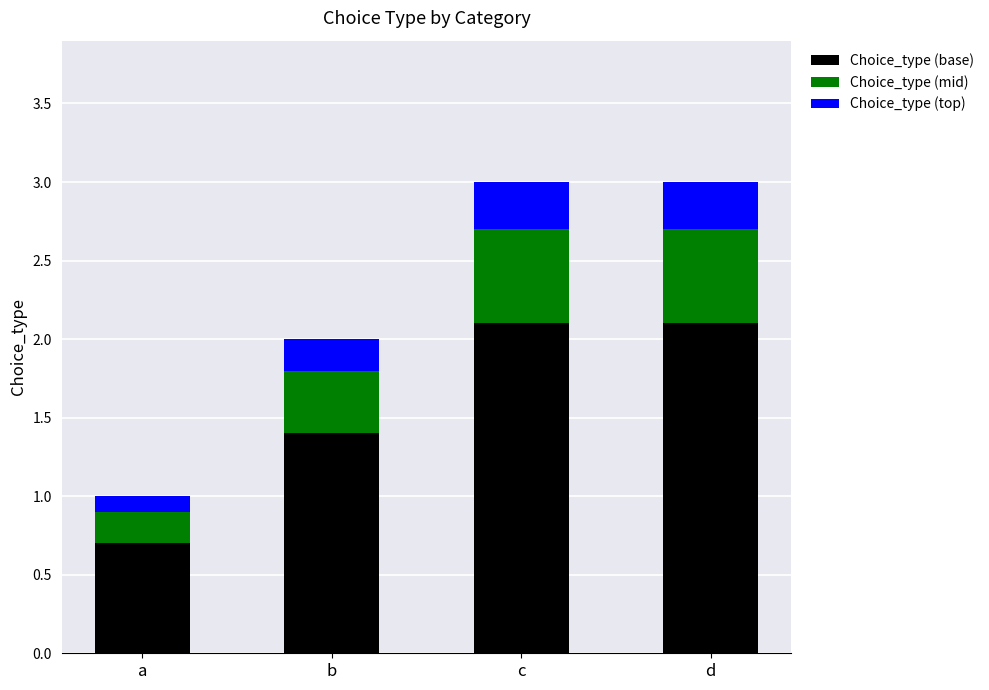

What is the lowest value of the Choice_type (base) series?

0.7